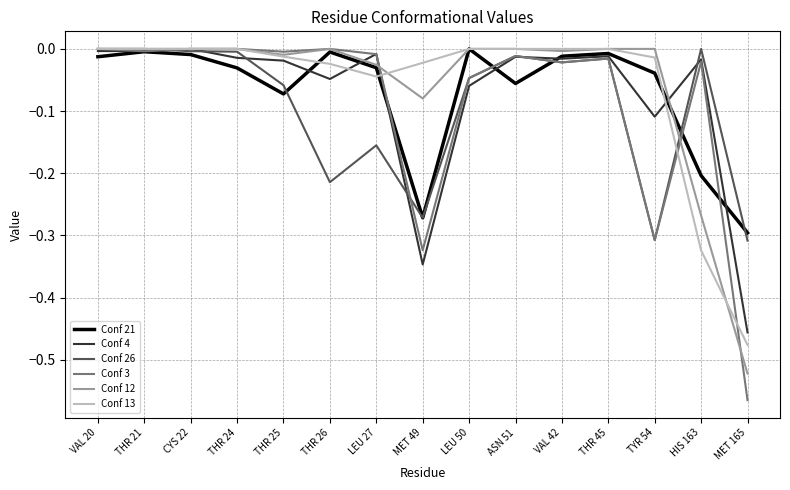

Is the value of Conf 26 at THR 26 greater than the value of Conf 13 at HIS 163?

Yes